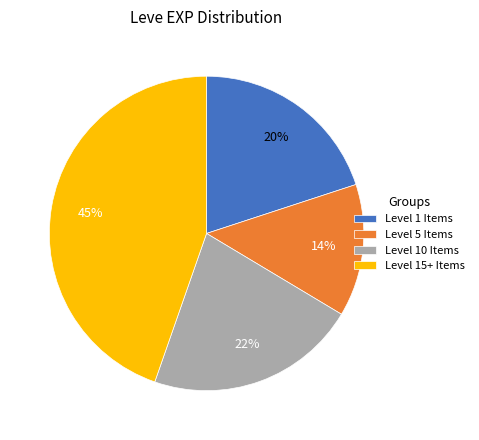

Is the sum of Level 15+ Items and Level 5 Items greater than half?

Yes